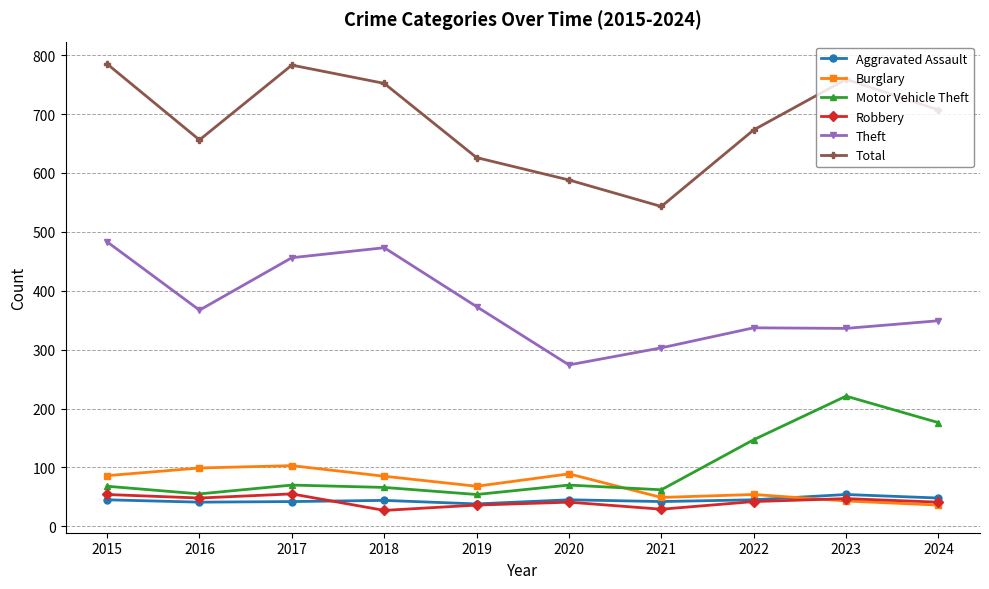

What is the minimum value for Motor Vehicle Theft?

54